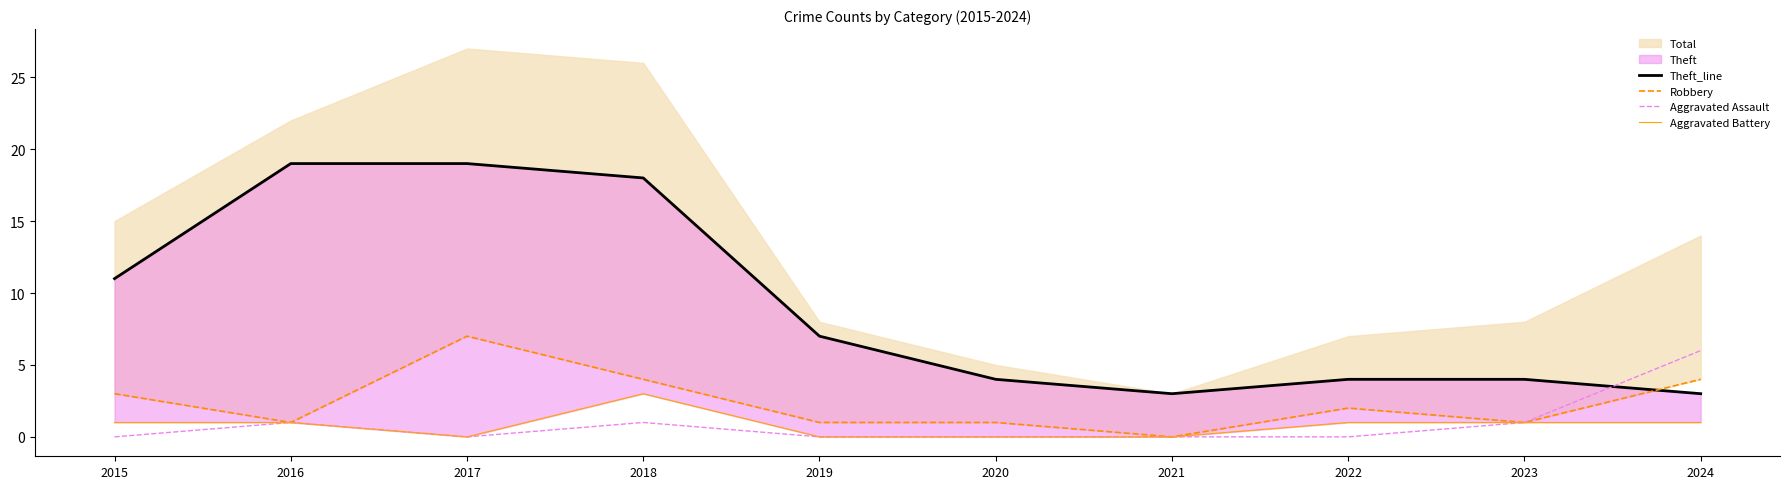

List the labels in order of Theft_line value, smallest first.

2021, 2024, 2020, 2022, 2023, 2019, 2015, 2018, 2016, 2017